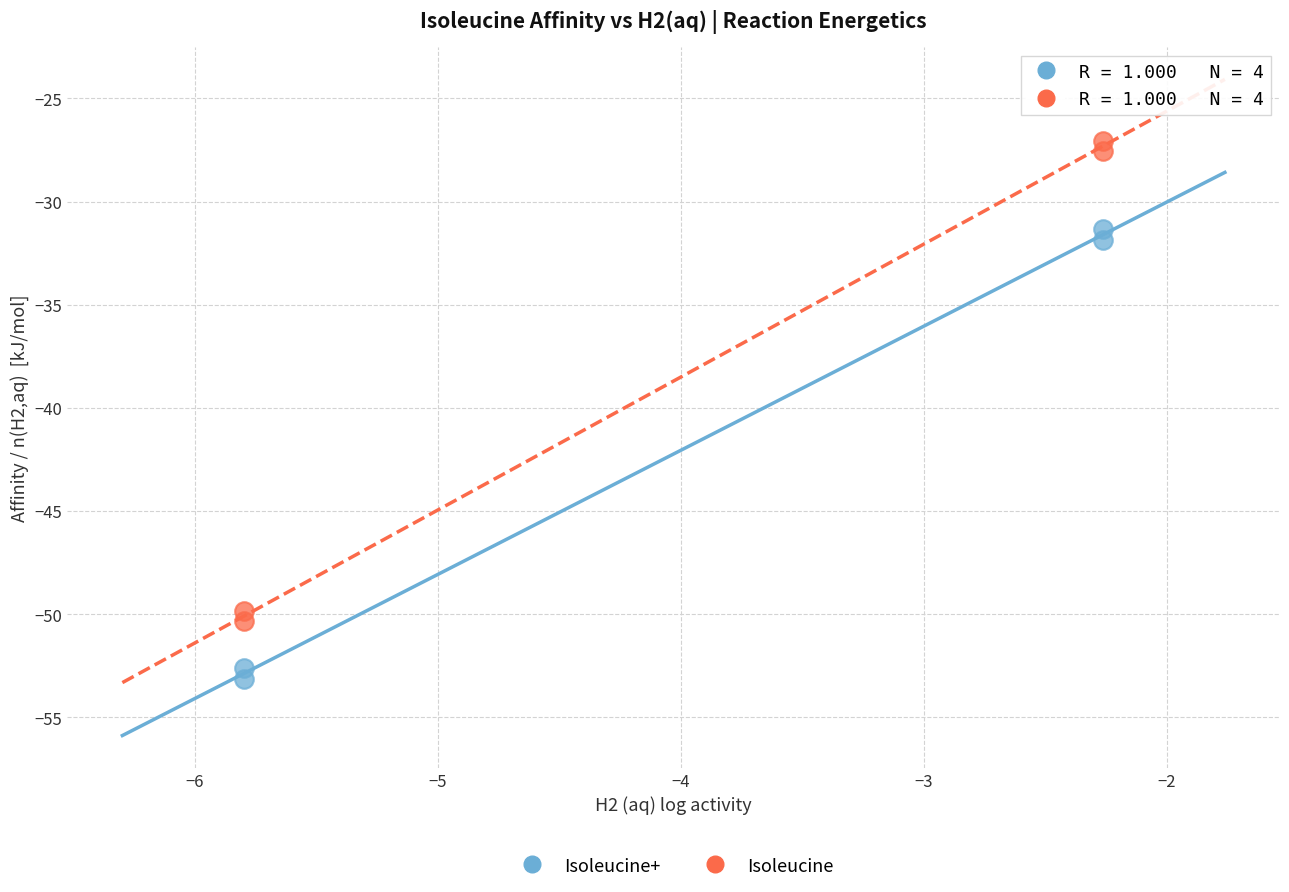

Across all series, what Y value is closest to -40?

-31.8